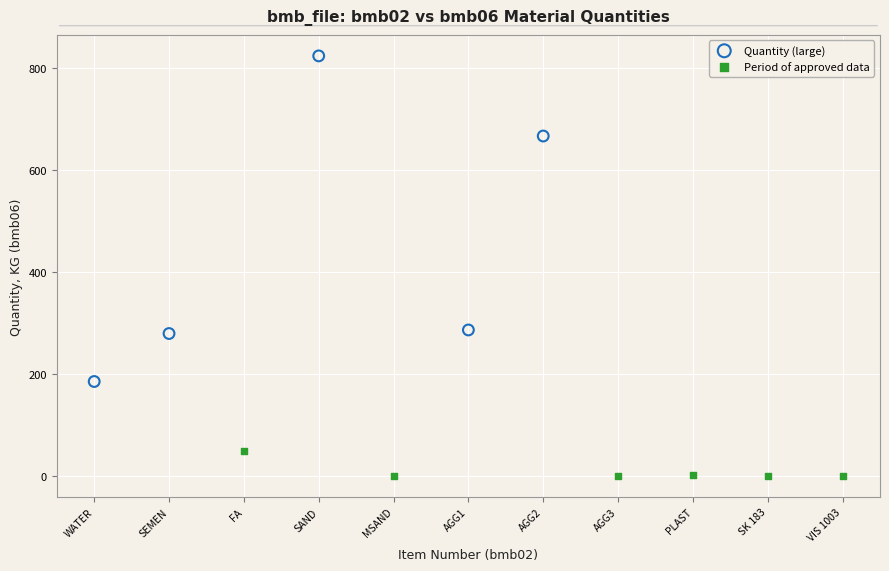

Which series contains the highest Y value?

Quantity (large)